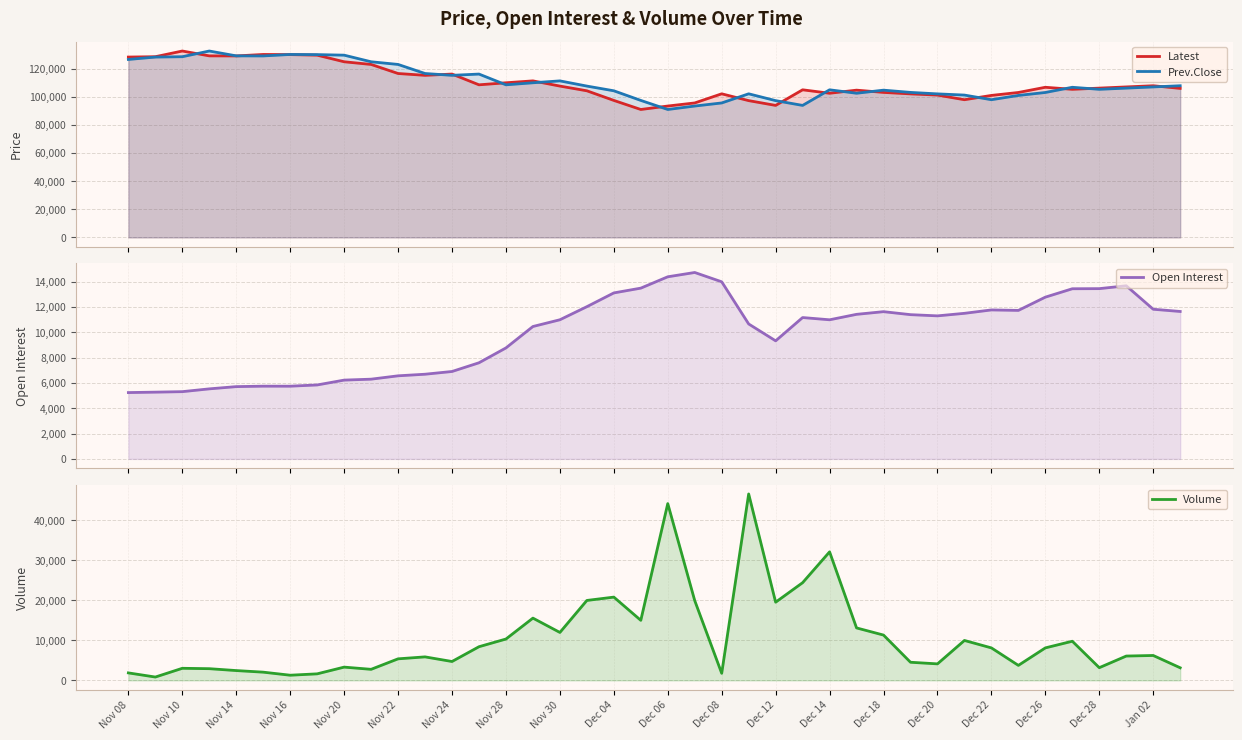

Does the chart display data point markers on the line(s)?

No